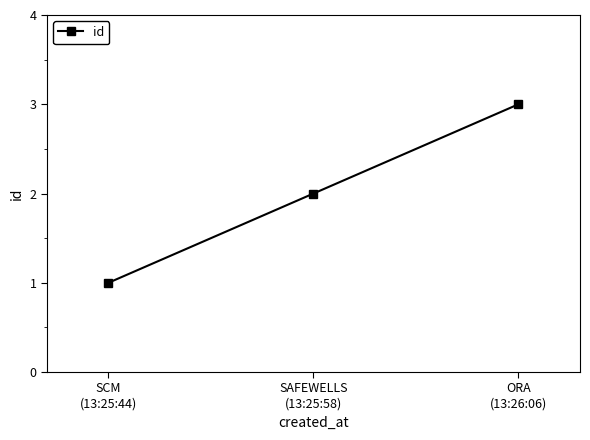

What is the label of the 1st point from the left?

SCM
(13:25:44)